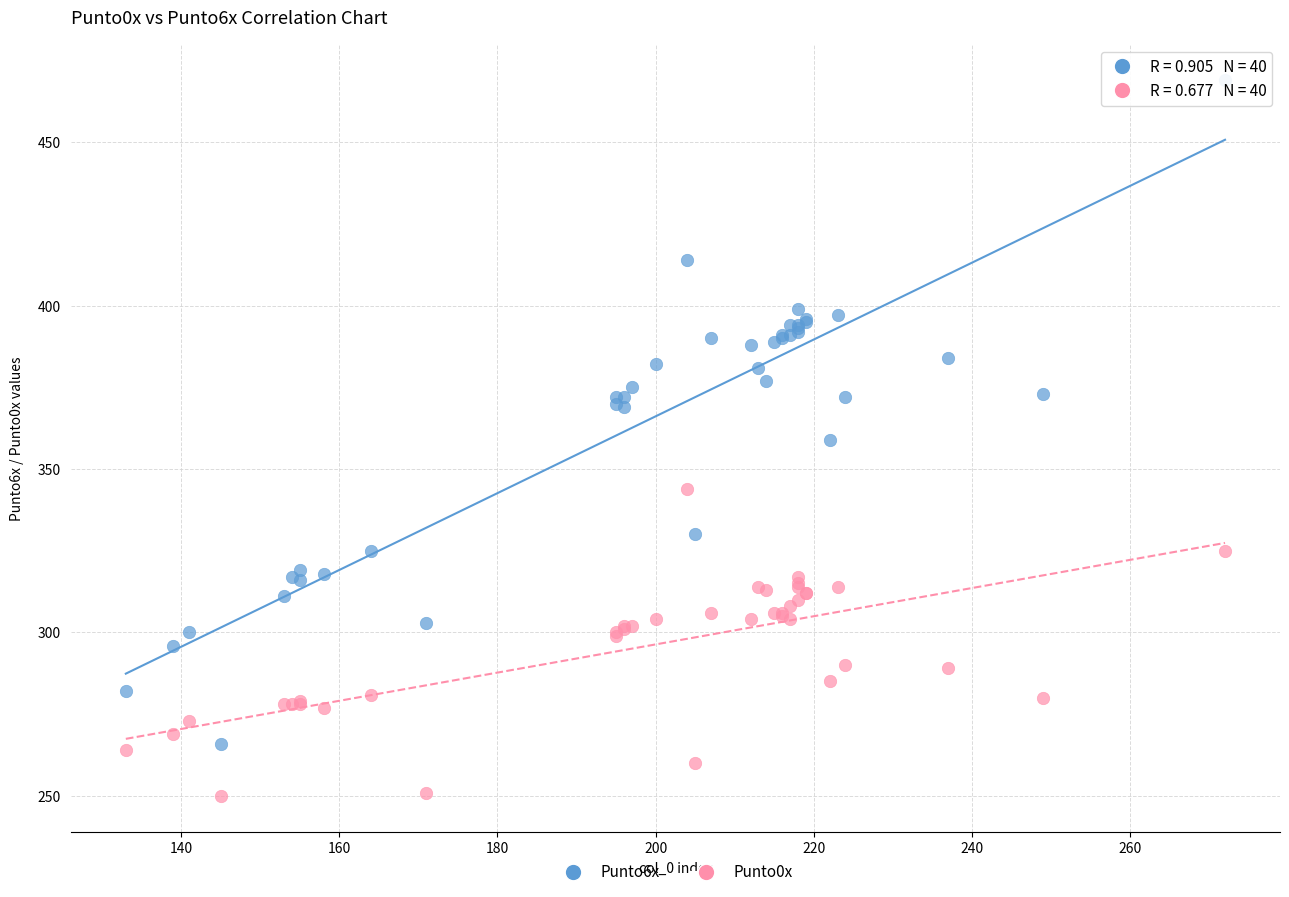

Which series contains the lowest Y value?

Punto0x